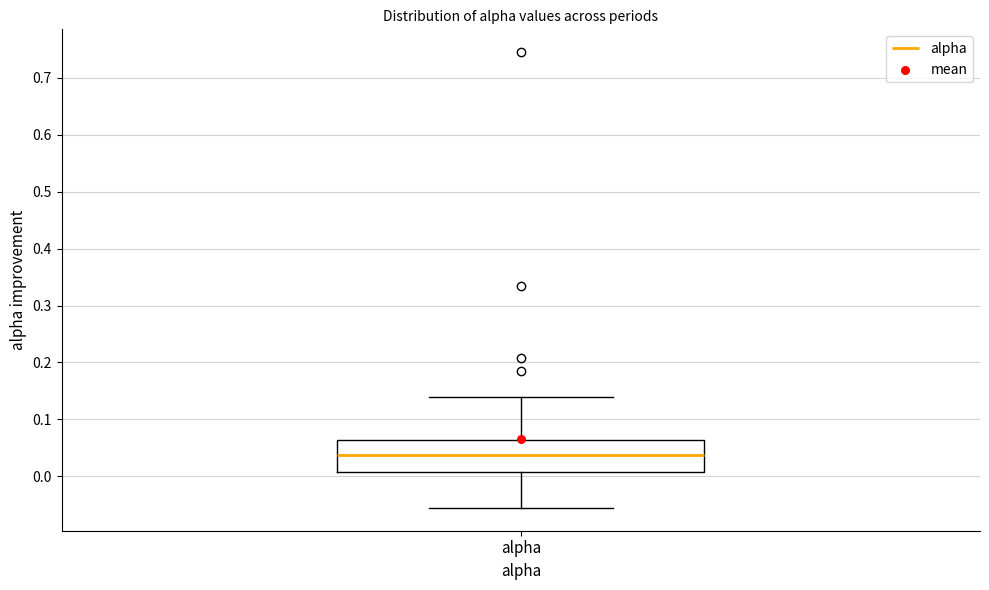

Where does the lower whisker of the box for alpha end on the y-axis? The values are not printed on the chart, so give them approximately, as read against the axis.

-0.06